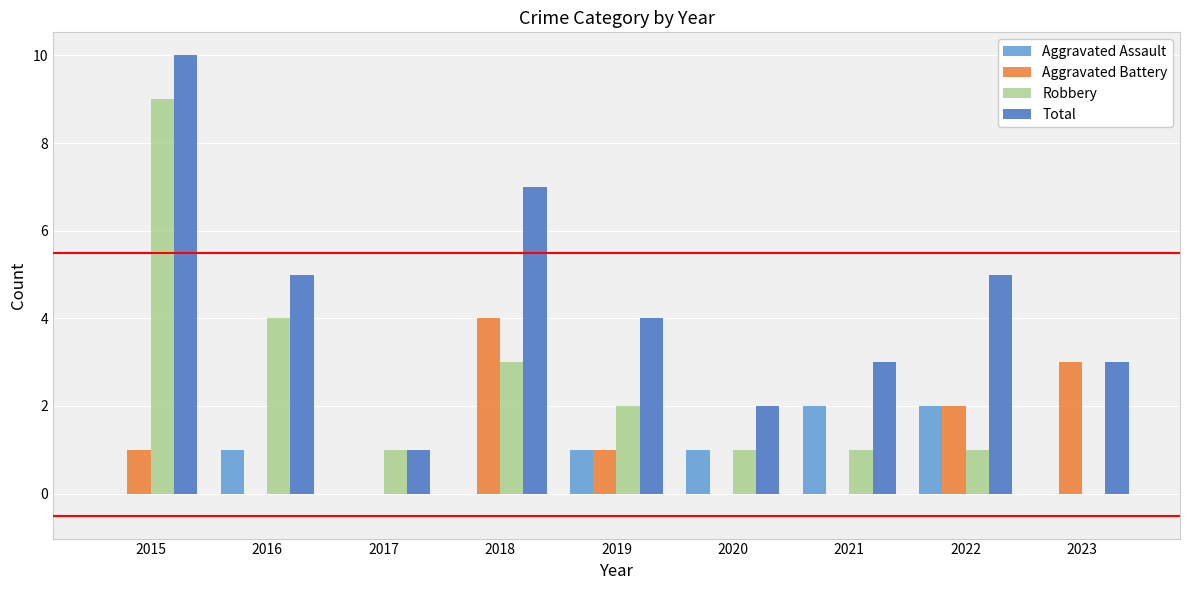

The Aggravated Battery series shows 0 at 2020. True or false?

True